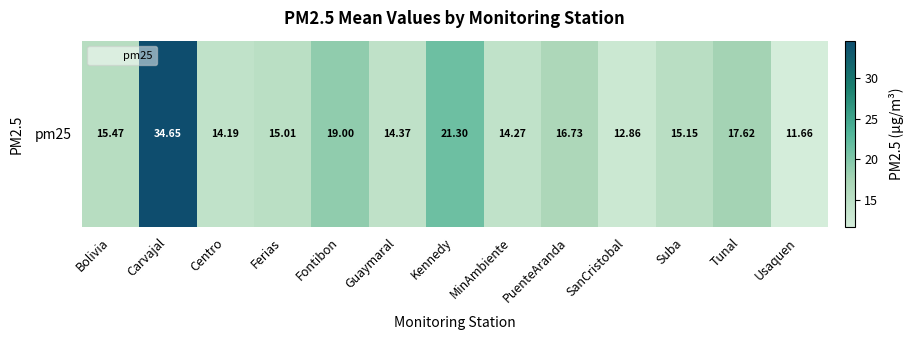

What is the sum of all values?

222.3